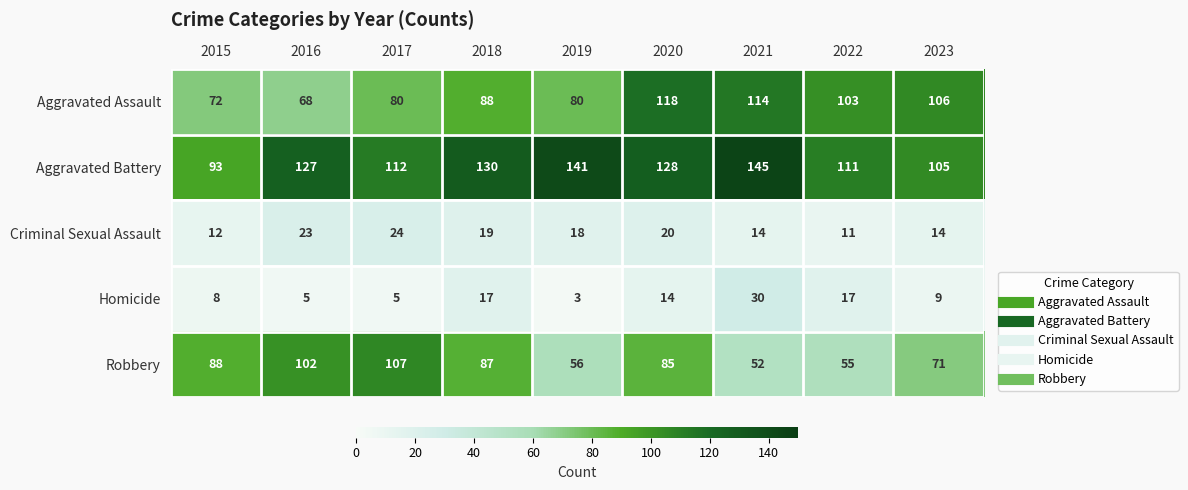

Is the value of Aggravated Battery at 2016 greater than the value of Criminal Sexual Assault at 2022?

Yes